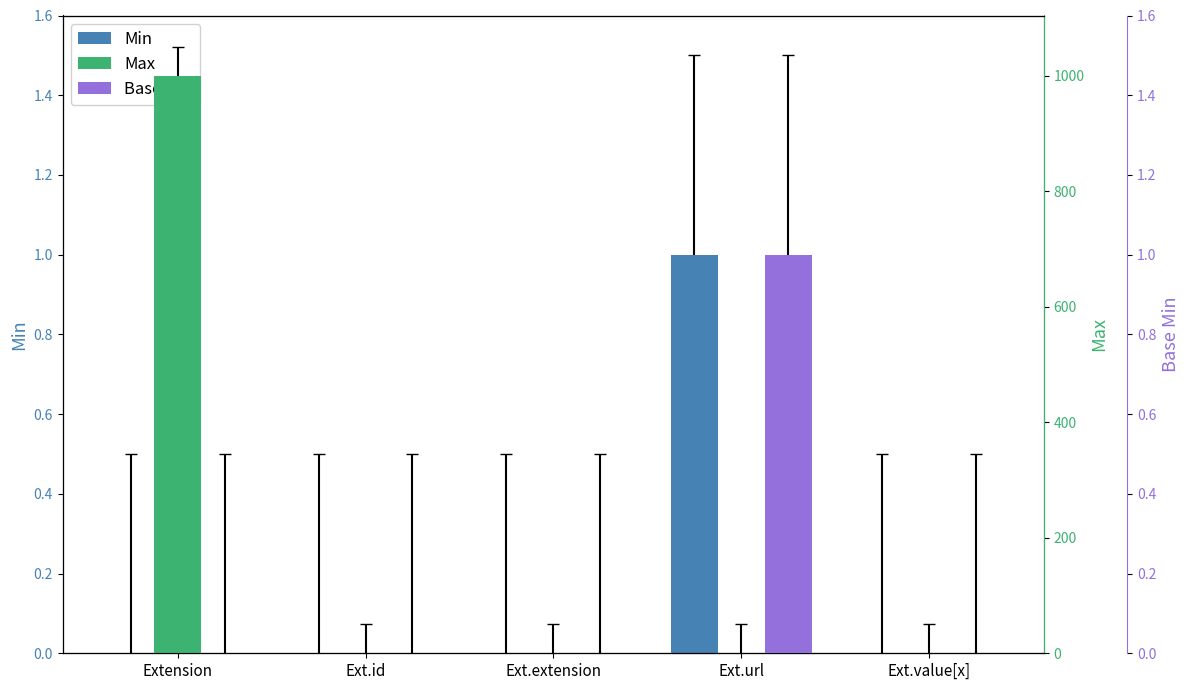

True or false: Max has a value of 1 at Ext.id.

True